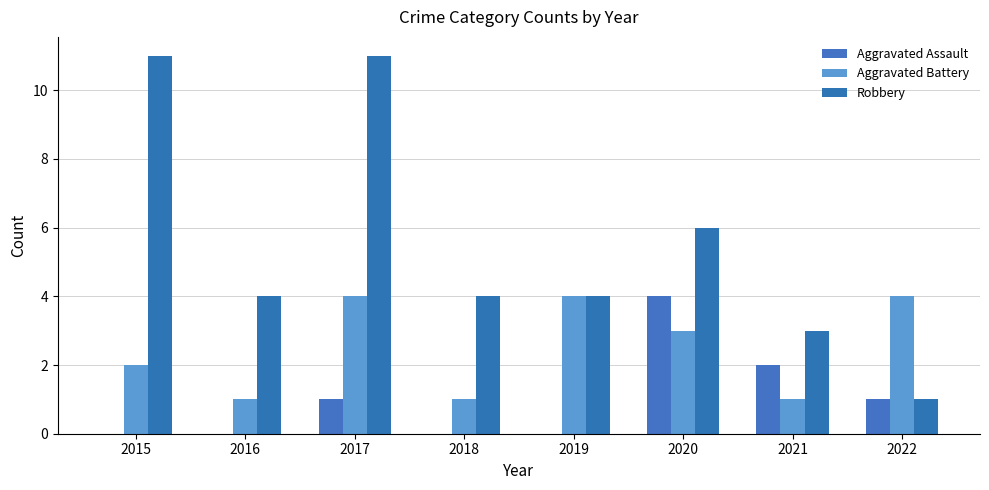

The value of Robbery at 2017 is 11. True or false?

True